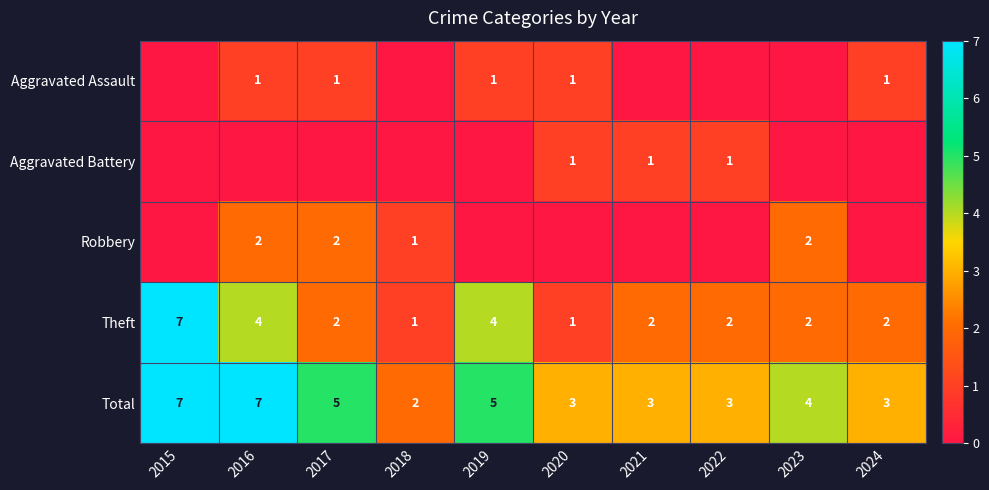

Where does the Total series first go above 4?

2015